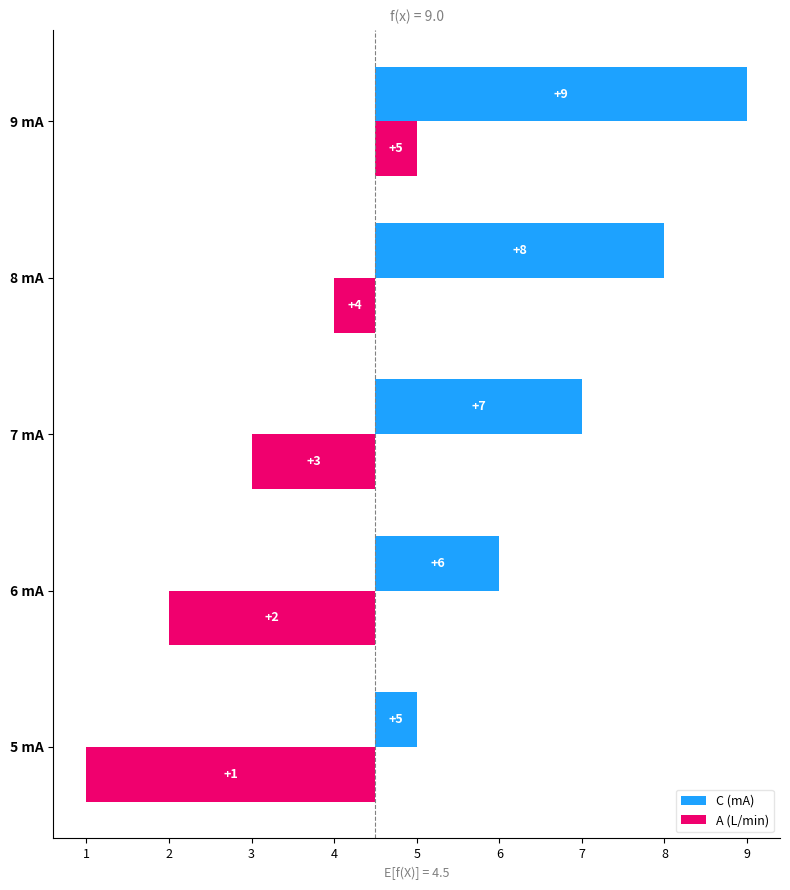

Rank the series by their average value, from lowest to highest.

A (L/min), C (mA)